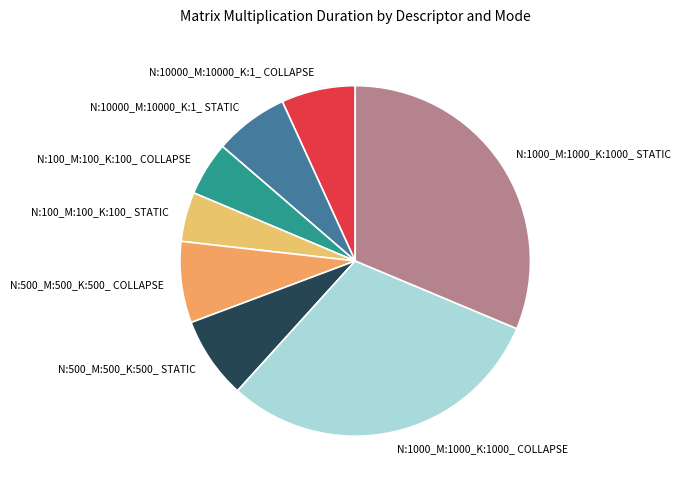

What is the ratio of the value at N:500_M:500_K:500_ STATIC to the value at N:10000_M:10000_K:1_ STATIC?

1.1